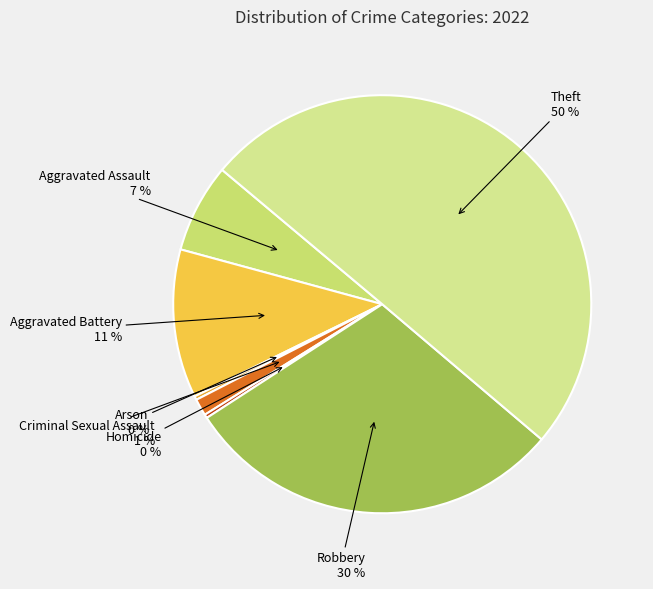

What is the ratio of the value at Theft to the value at Robbery?

1.7